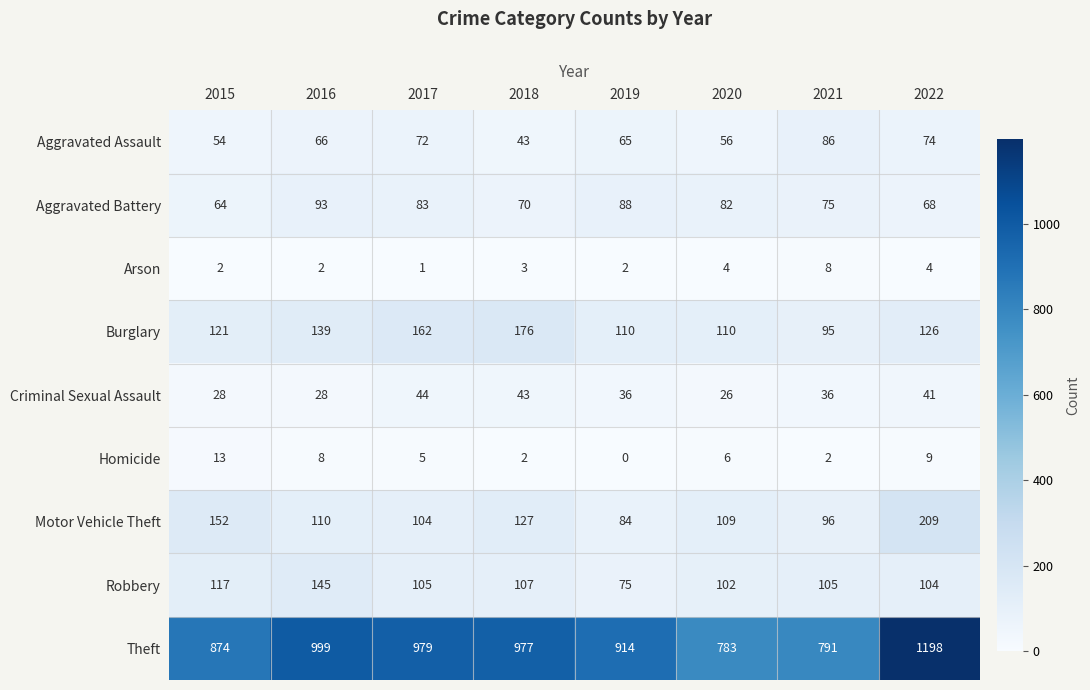

Between 2019 and 2021, which series saw the biggest shift?

Theft